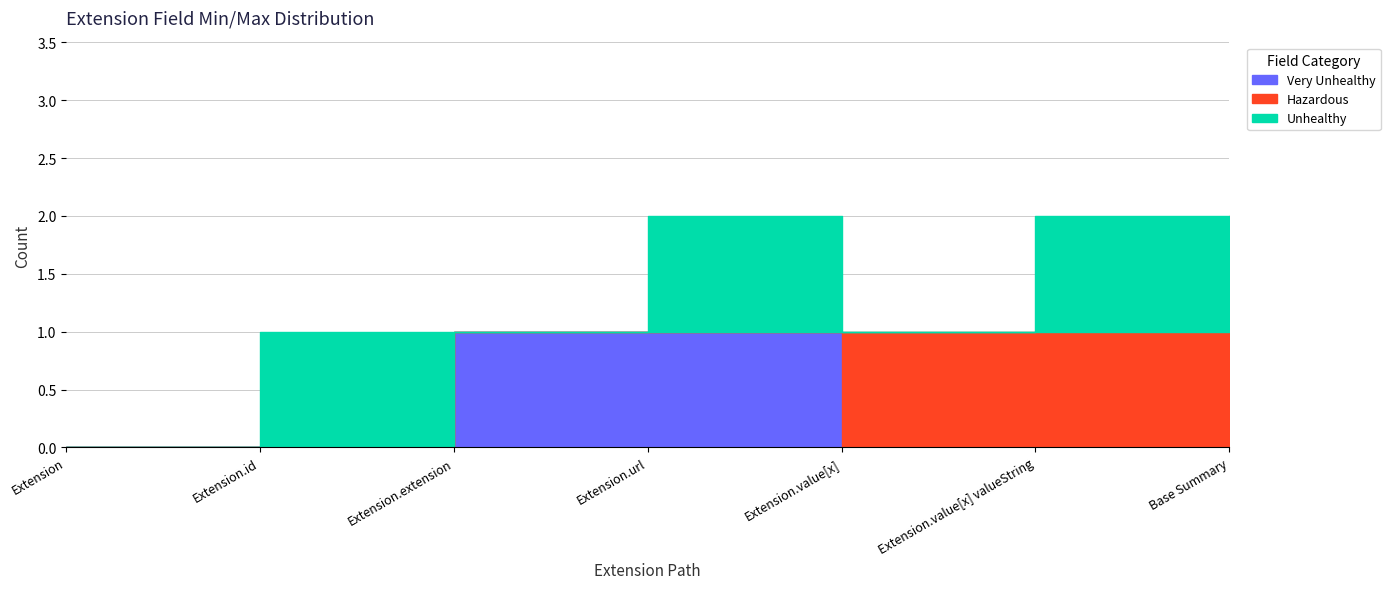

Between Extension (Min=0) and Extension.extension (Min=0), which is larger?

Extension.extension (Min=0)